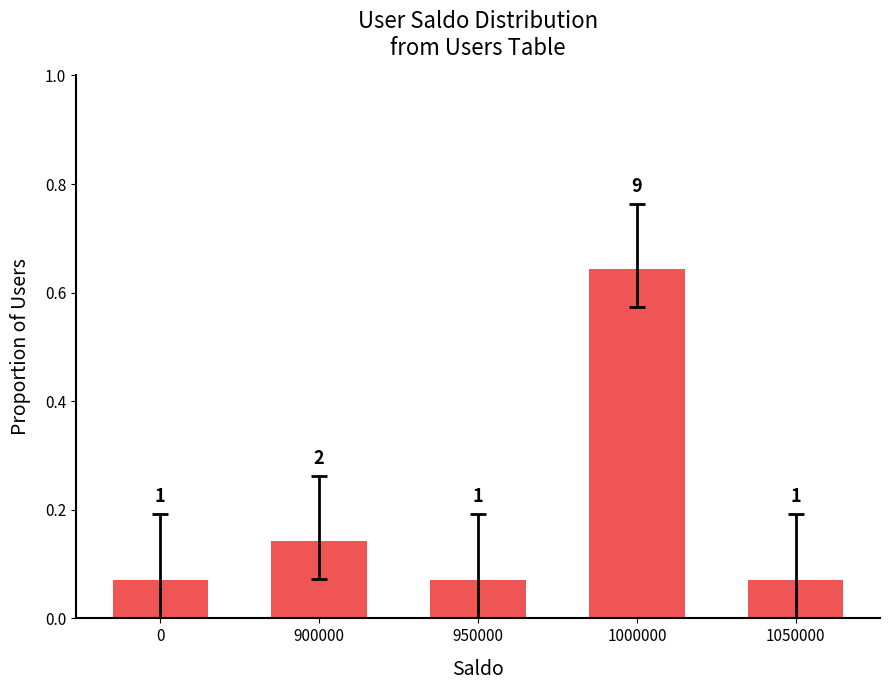

Does the chart contain any negative values?

No